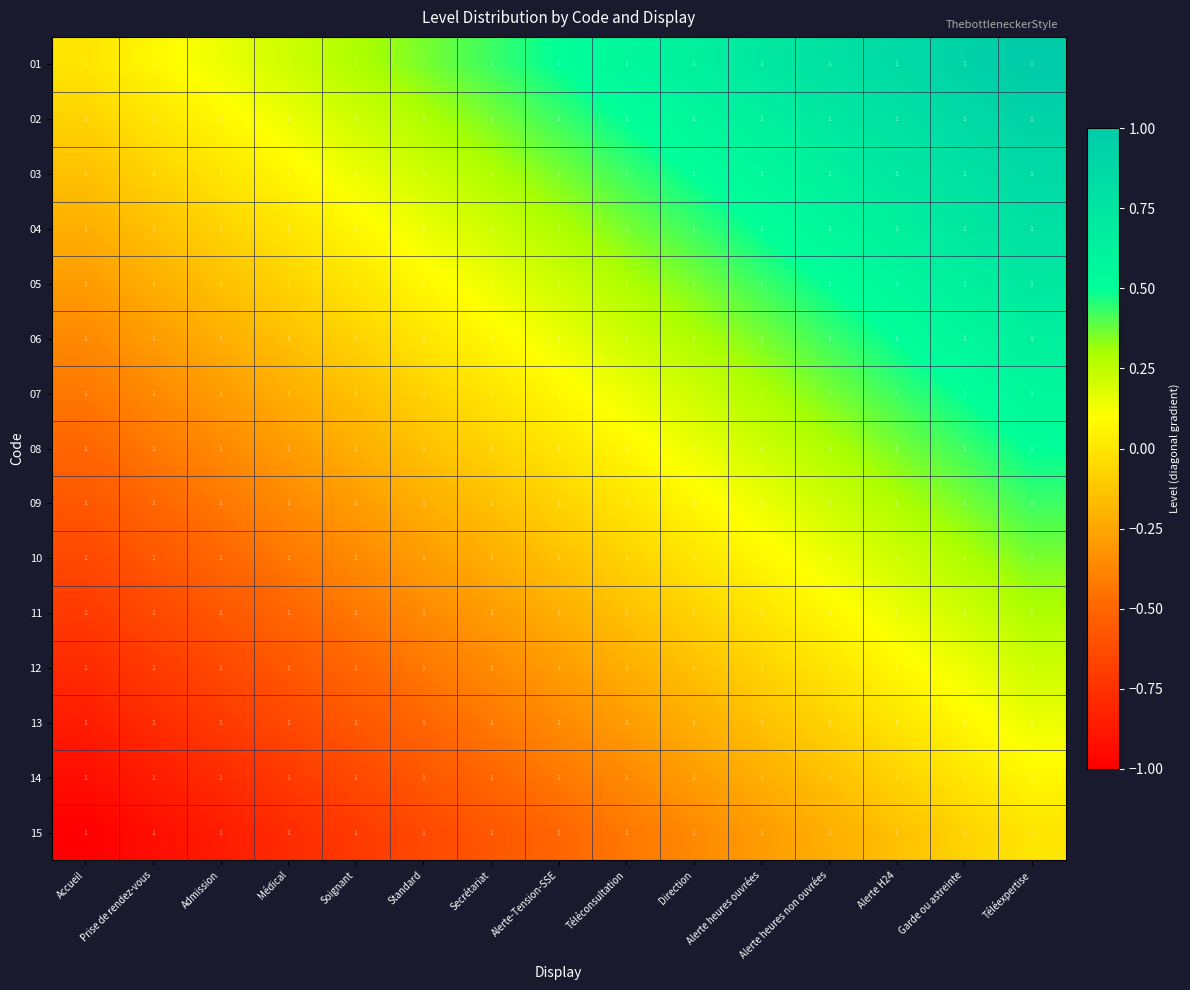

What is the greatest value displayed?

1.0